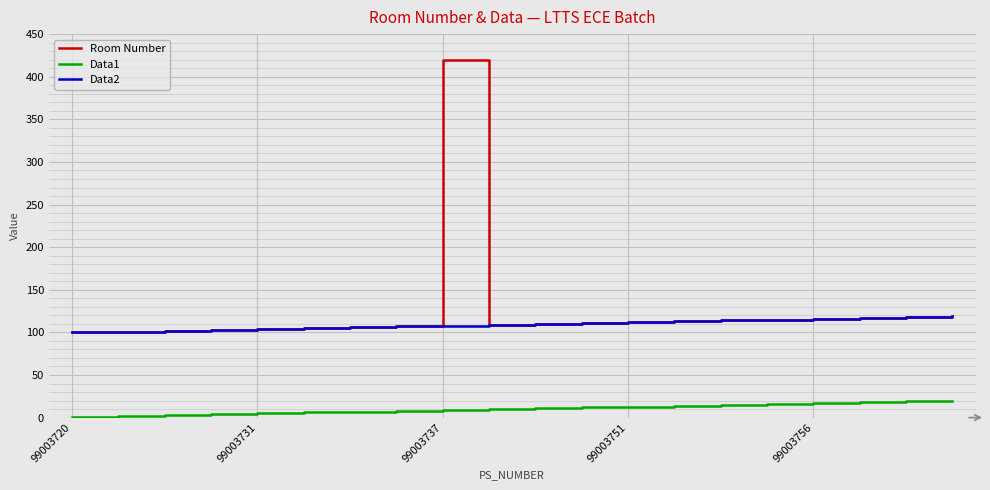

Count the number of categories in the chart.

20